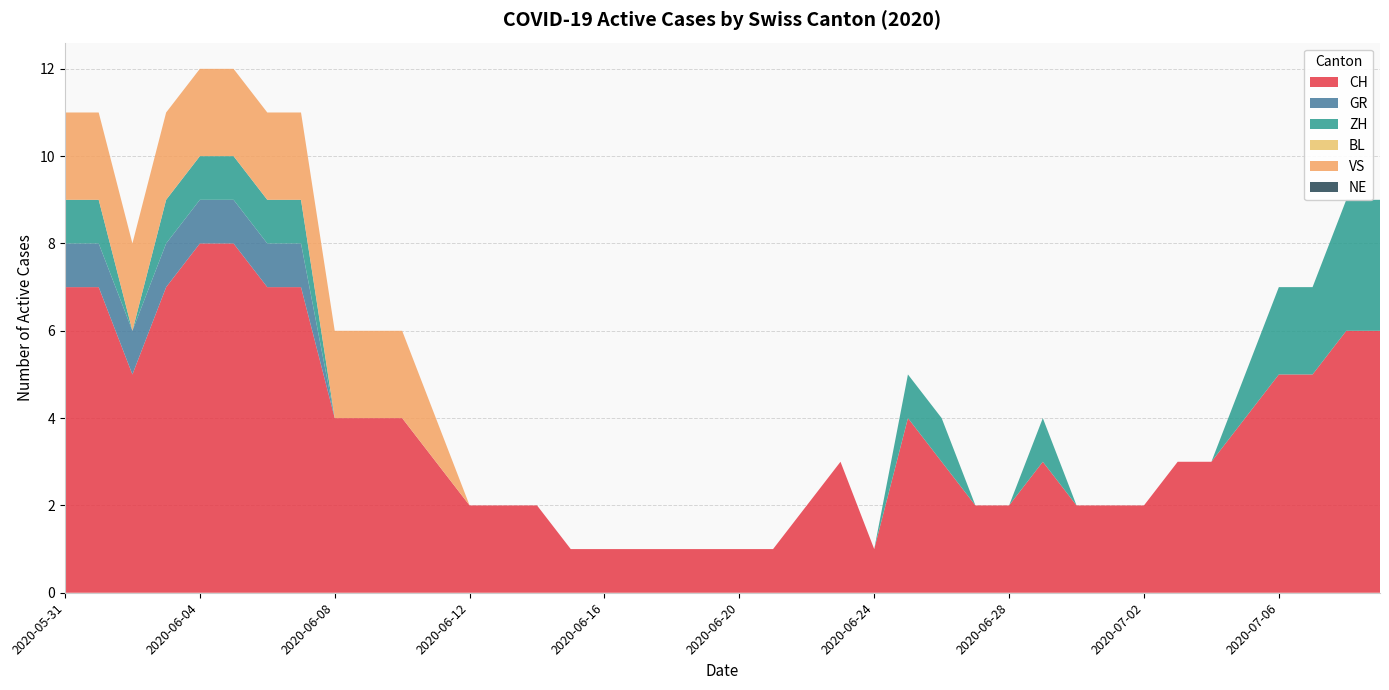

Reading left to right, what are all the values shown in this chart?

CH: 7	7	5	7	8	8	7	7	4	4	4	3	2	2	2	1	1	1	1	1	1	1	2	3	1	4	3	2	2	3	2	2	2	3	3	4	5	5	6	6
GR: 1	1	1	1	1	1	1	1	0	0	0	0	0	0	0	0	0	0	0	0	0	0	0	0	0	0	0	0	0	0	0	0	0	0	0	0	0	0	0	0
ZH: 1	1	0	1	1	1	1	1	0	0	0	0	0	0	0	0	0	0	0	0	0	0	0	0	0	1	1	0	0	1	0	0	0	0	0	1	2	2	3	3
BL: 0	0	0	0	0	0	0	0	0	0	0	0	0	0	0	0	0	0	0	0	0	0	0	0	0	0	0	0	0	0	0	0	0	0	0	0	0	0	0	0
VS: 2	2	2	2	2	2	2	2	2	2	2	1	0	0	0	0	0	0	0	0	0	0	0	0	0	0	0	0	0	0	0	0	0	0	0	0	0	0	0	0
NE: 0	0	0	0	0	0	0	0	0	0	0	0	0	0	0	0	0	0	0	0	0	0	0	0	0	0	0	0	0	0	0	0	0	0	0	0	0	0	0	0